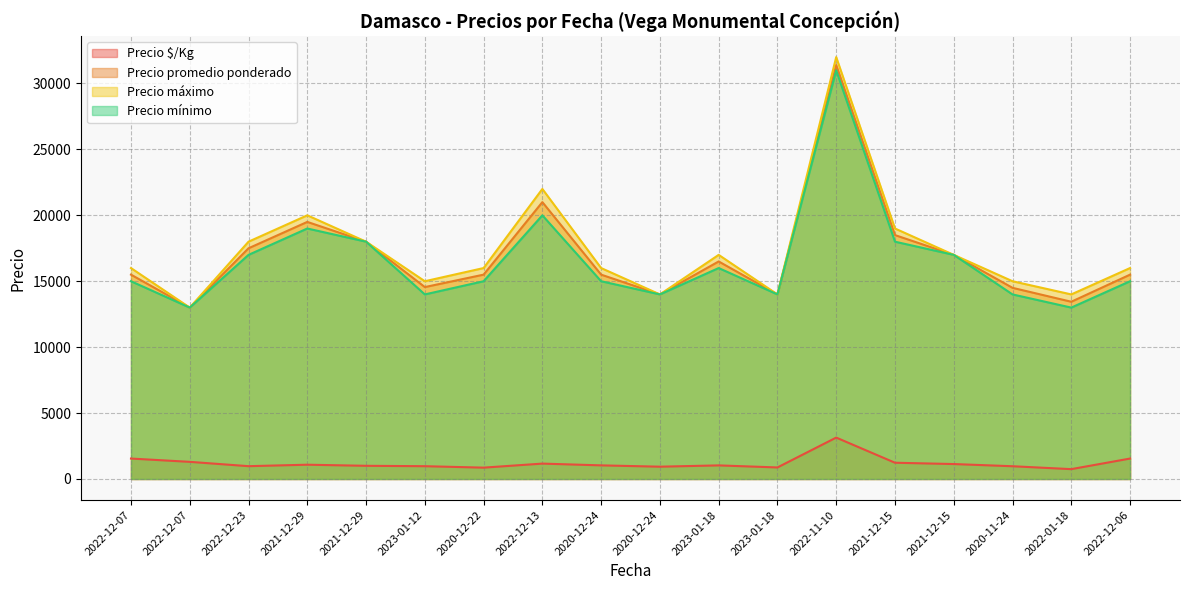

How many data points in Precio $/Kg are less than 1033?

9